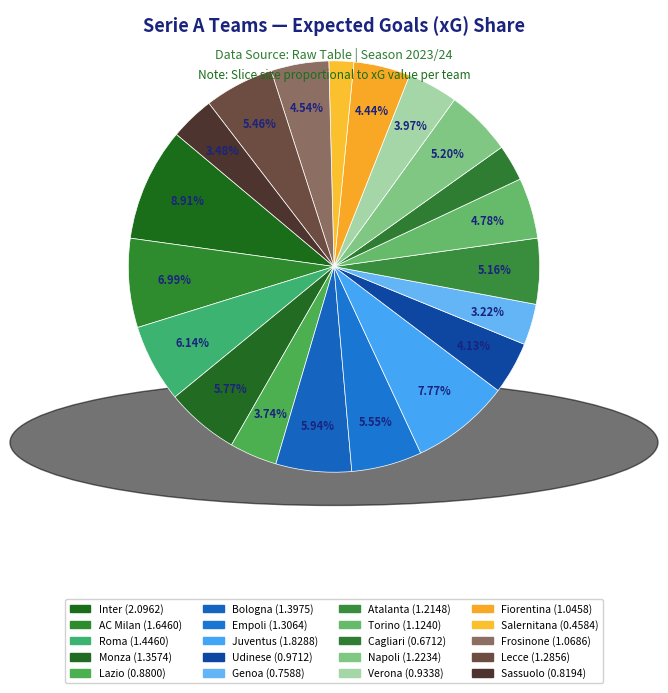

How many slices are in this pie chart?

20